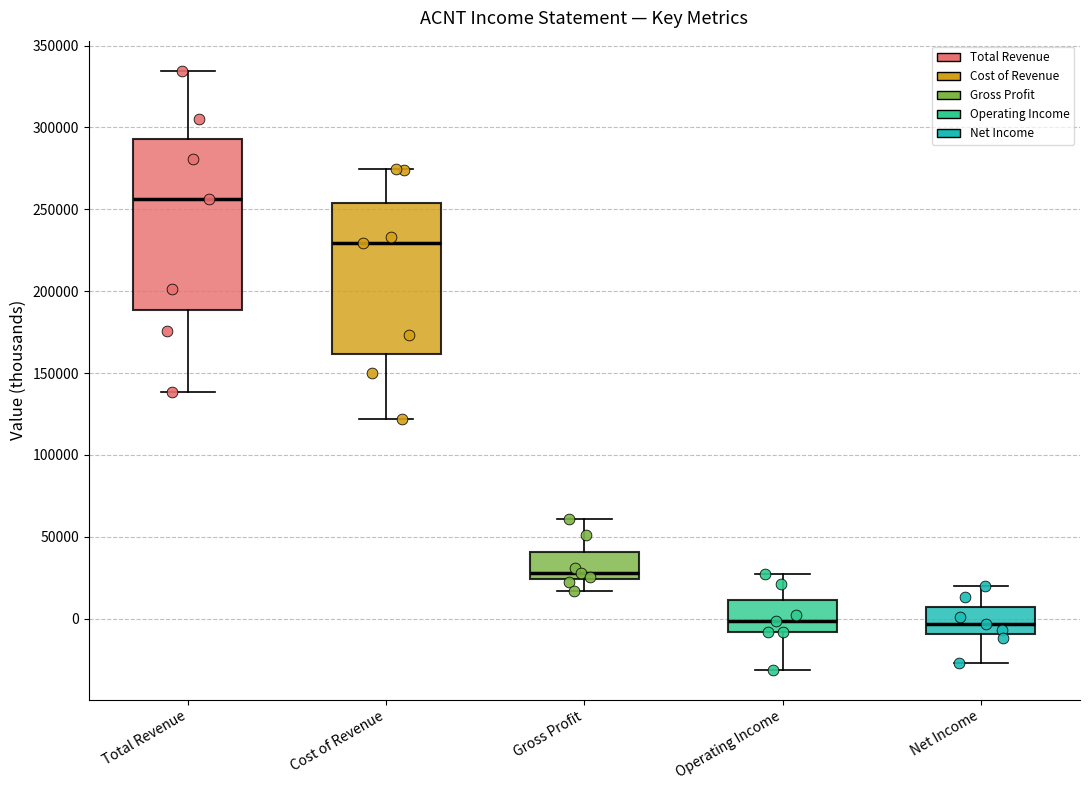

Reading left to right, transcribe this box plot: for each box, give where its median line is, the range the box spans, and where its two whiskers end, as read against the y-axis. The values are not printed on the chart, so give them approximately, as read against the axis.

Total Revenue: median 255000, box 190000 to 295000, whiskers 140000 to 335000
Cost of Revenue: median 230000, box 160000 to 255000, whiskers 120000 to 275000
Gross Profit: median 30000, box 25000 to 40000, whiskers 15000 to 60000
Operating Income: median 0, box -10000 to 10000, whiskers -30000 to 25000
Net Income: median -5000, box -10000 to 5000, whiskers -25000 to 20000